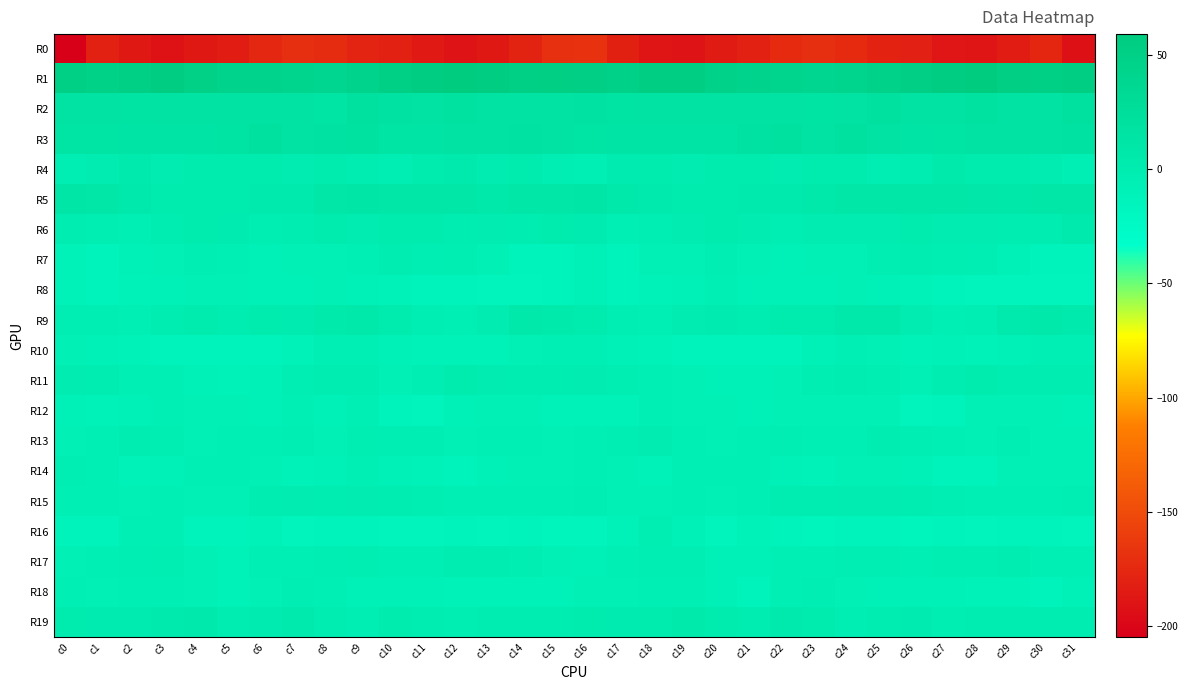

What is the greatest value displayed?

59.1